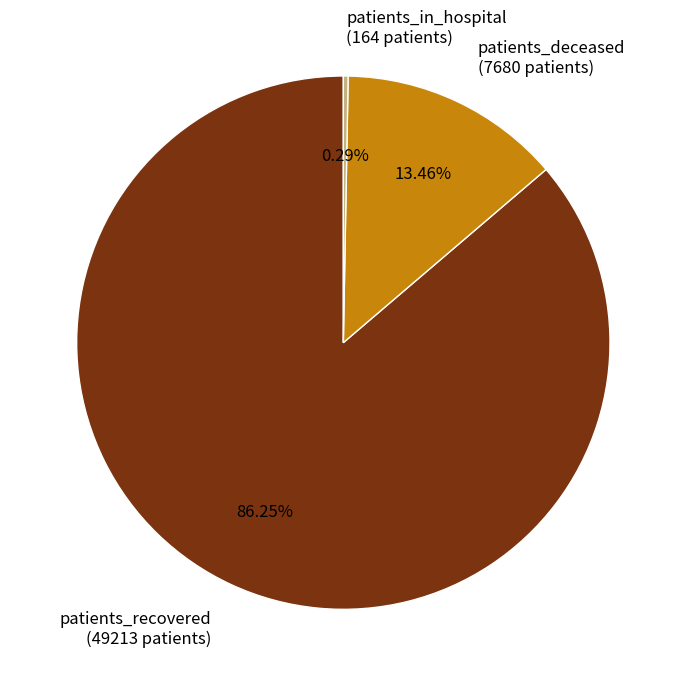

Combined, do patients_in_hospital (164 patients) and patients_deceased (7680 patients) account for over 50%?

No